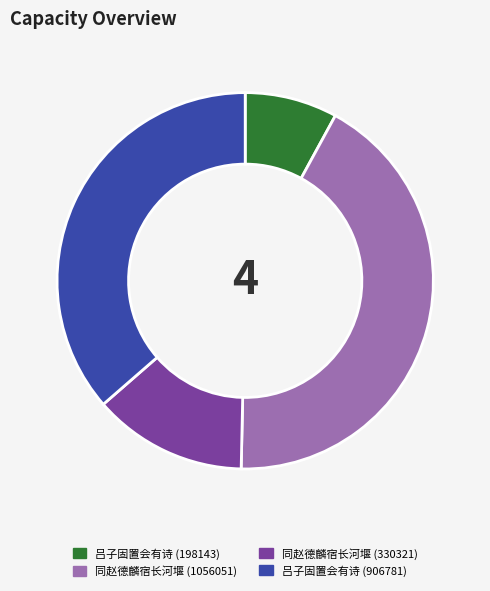

Is there a majority slice in this chart?

No